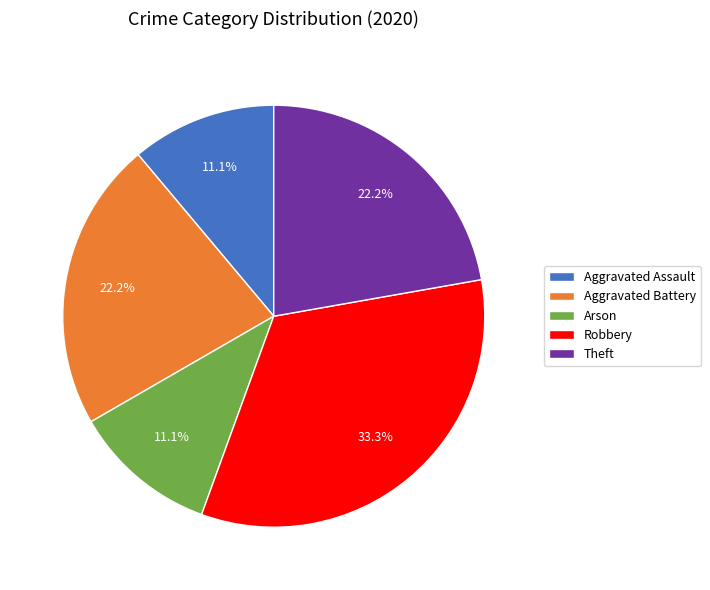

To the nearest percent, what is the combined percentage of Theft and Arson?

33%